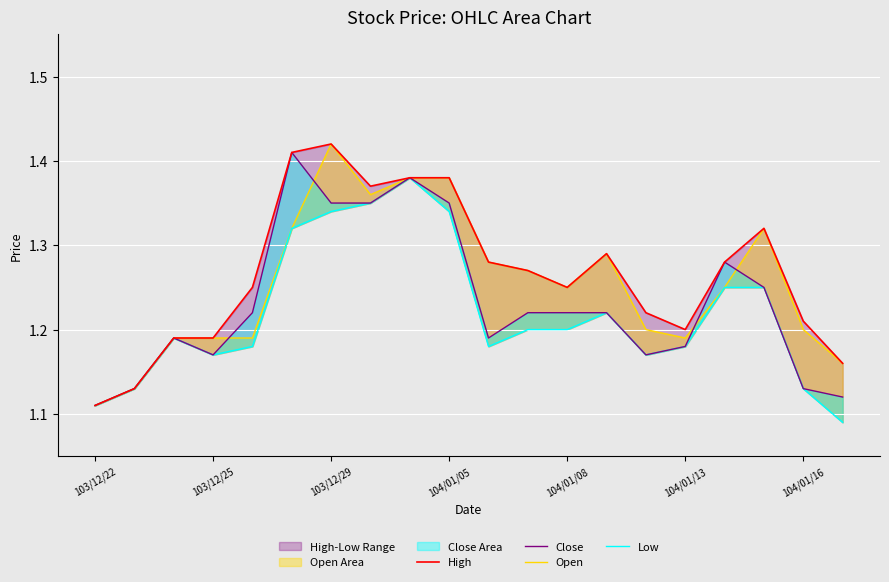

What is the sum of all Low values?

24.4